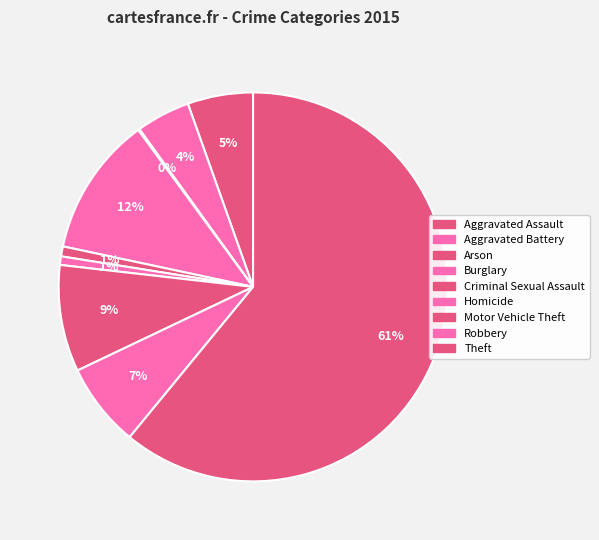

Rank the categories by value from highest to lowest.

Theft, Burglary, Motor Vehicle Theft, Robbery, Aggravated Assault, Aggravated Battery, Criminal Sexual Assault, Homicide, Arson